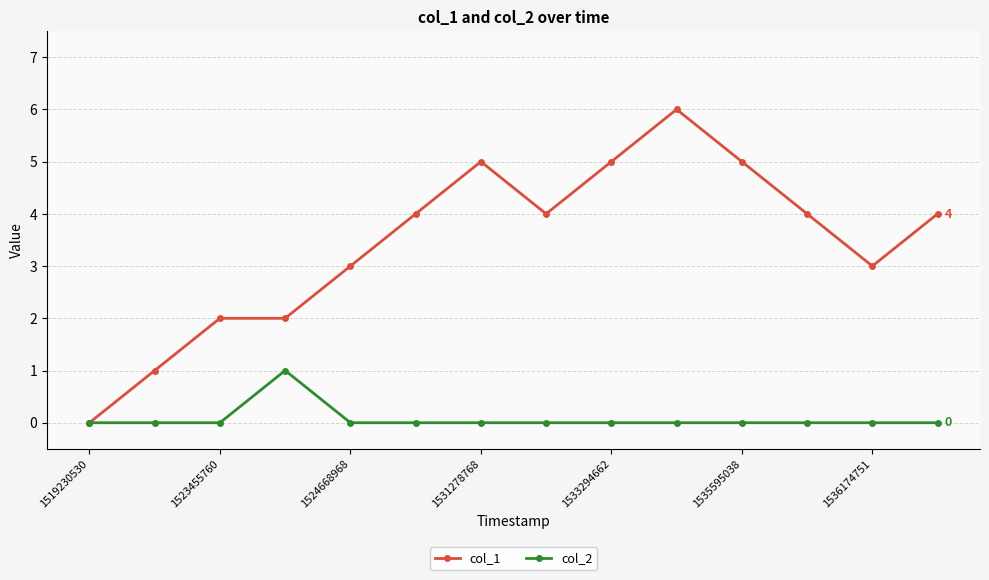

Which series has the largest range (max minus min)?

col_1